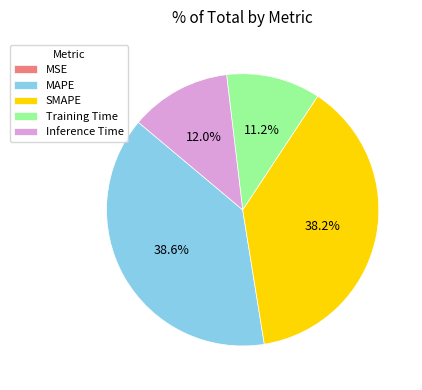

Do Training Time and Inference Time together represent more than half of the pie?

No